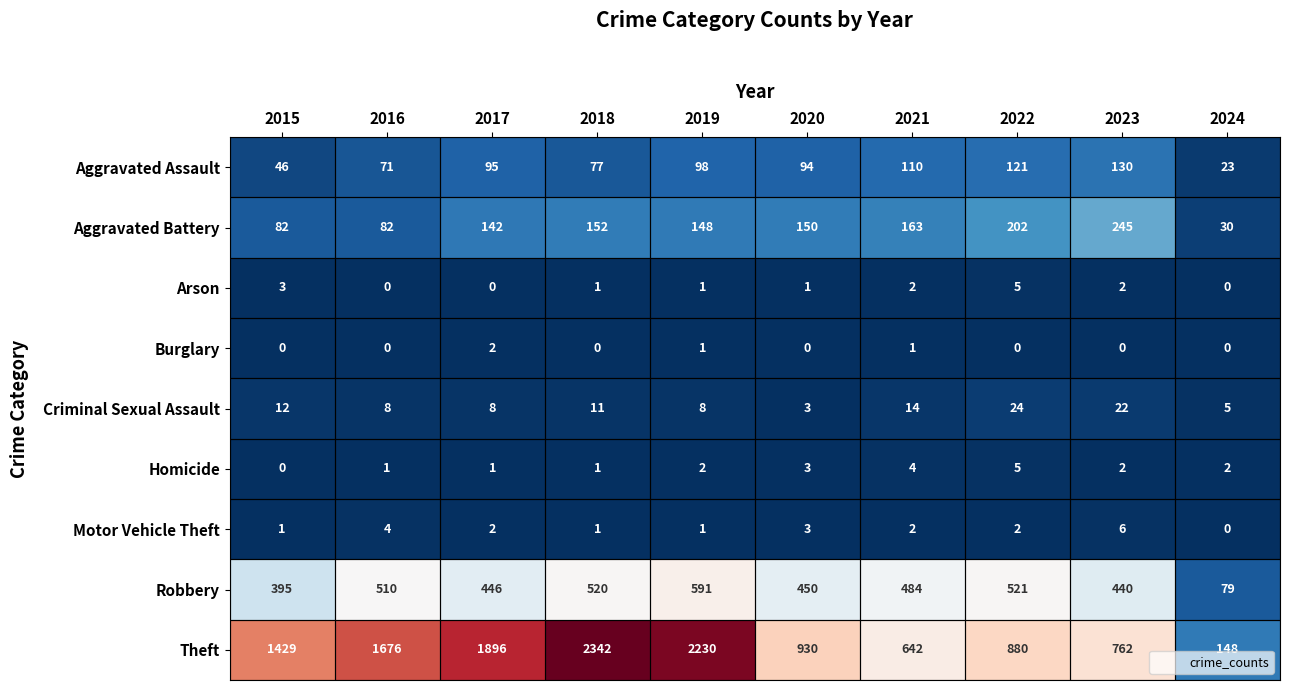

Which series changed the most between 2015 and 2018?

Theft